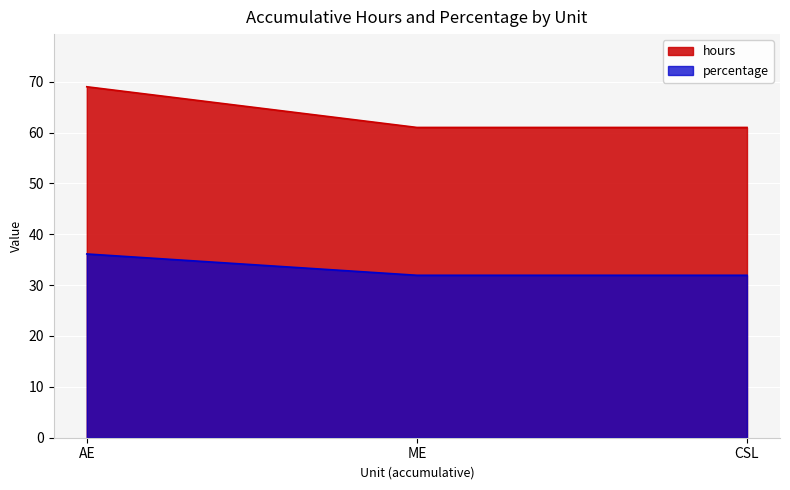

What is the lowest value of the percentage series?

31.9